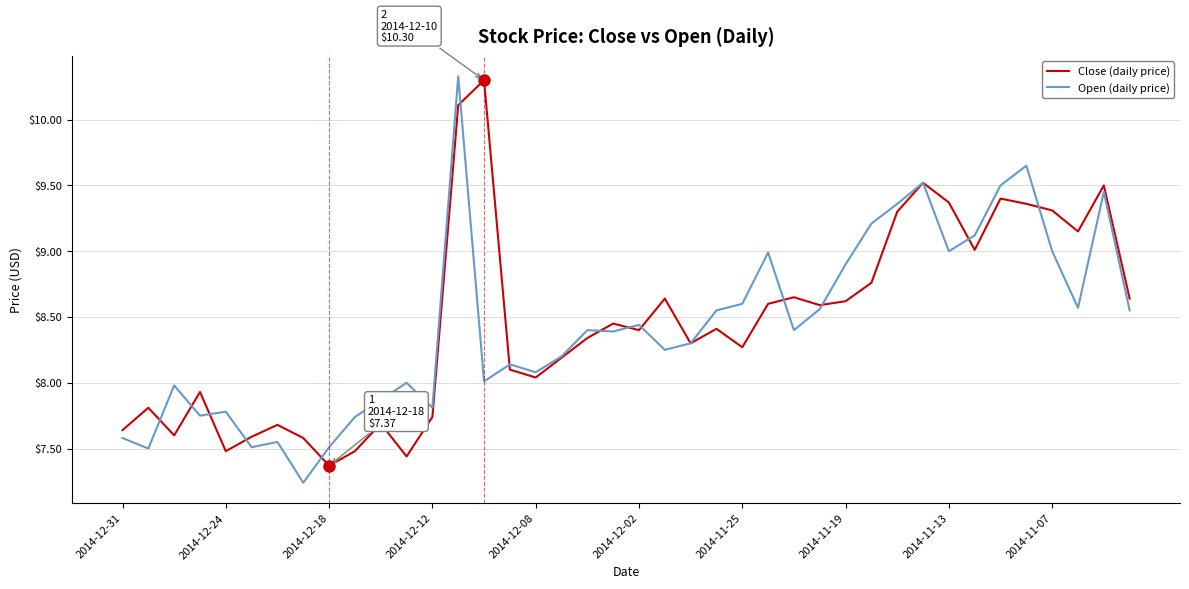

At which category does the chart reach its peak across all series?

13